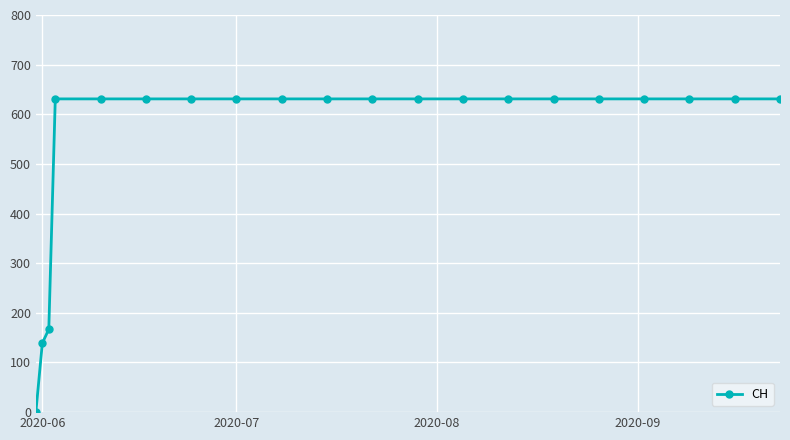

What is the average value?

552